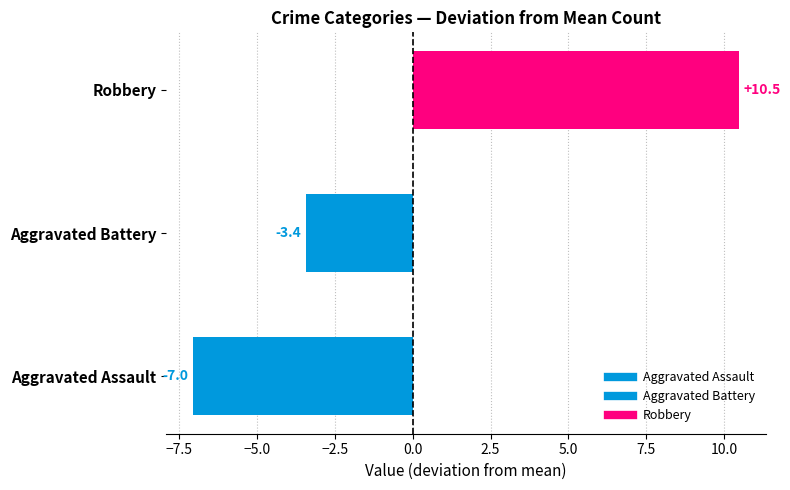

Count the number of values greater than -3.

1